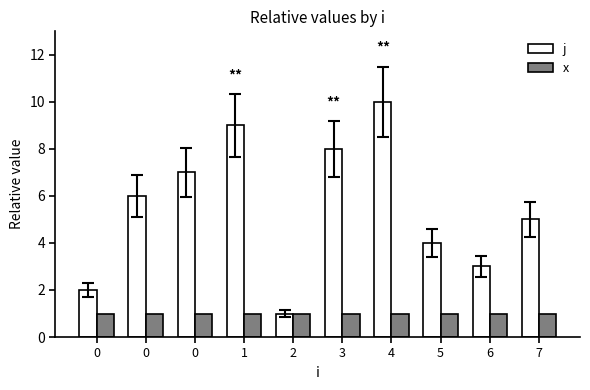

What value does the x series have at 3?

1